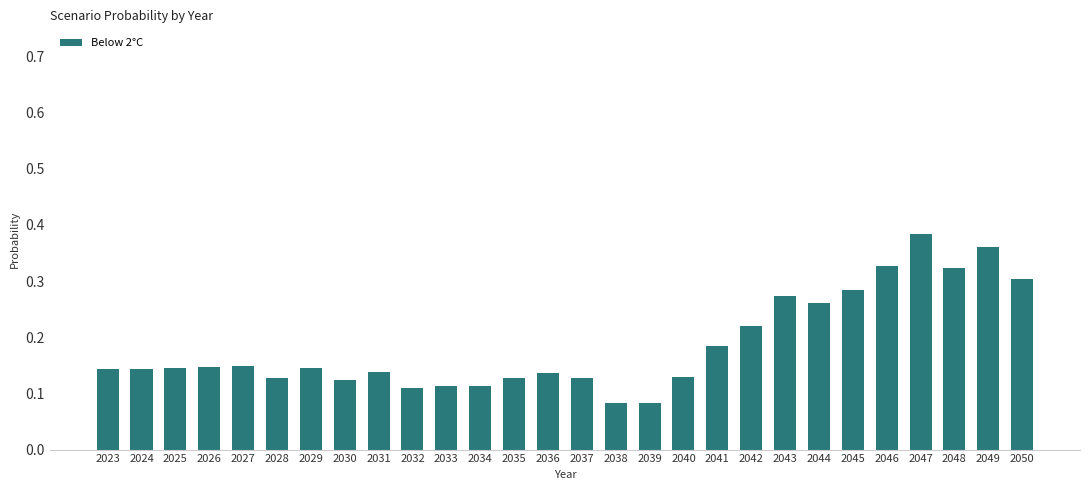

Count the values in the range 0 to 1.

28